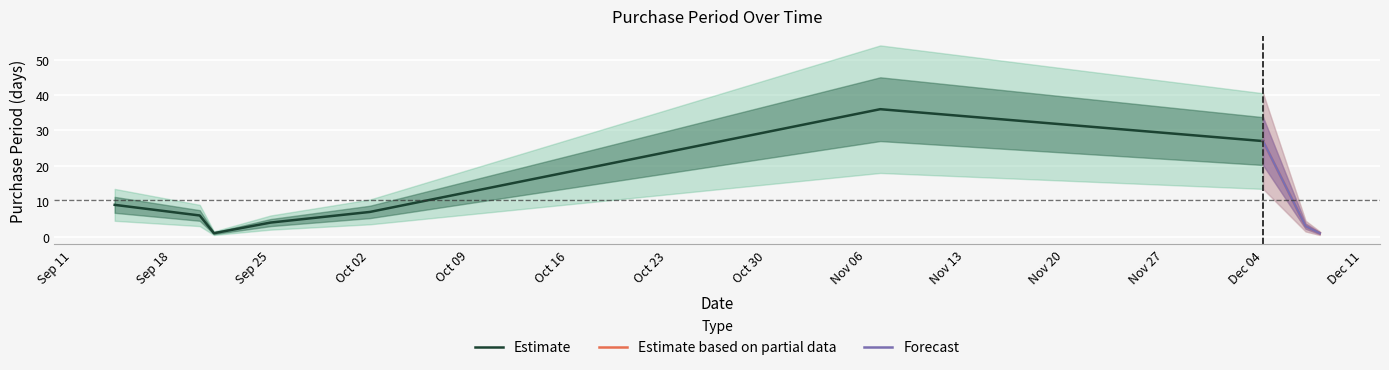

Approximately how many times larger is the value at 2017-09-14 compared to 2017-09-25?

2.2